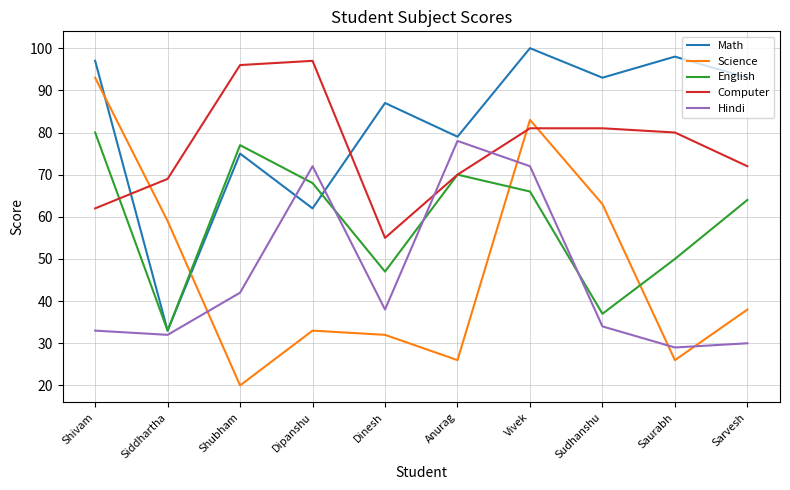

How many times do Hindi and Computer cross each other?

2